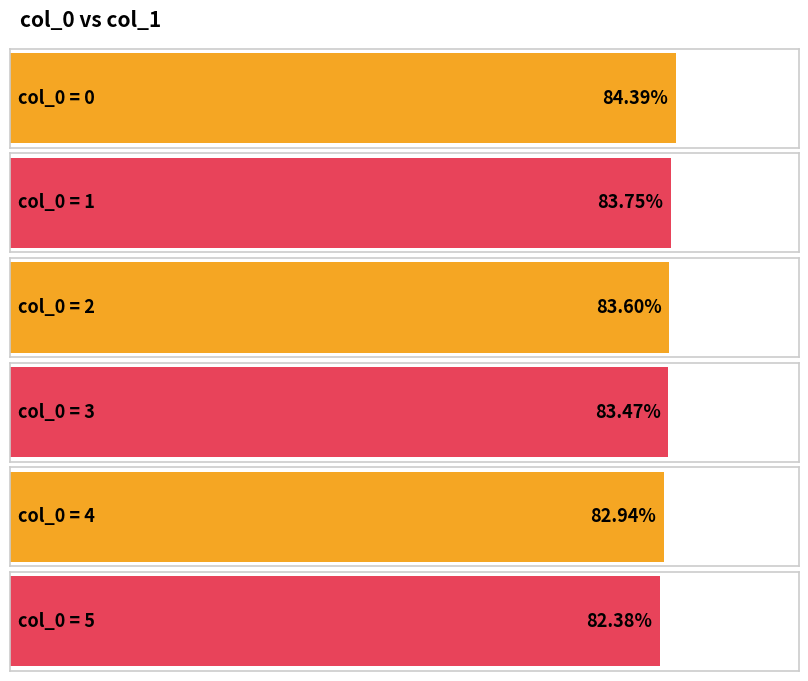

What is the difference between the values at 2 and 1?

0.2